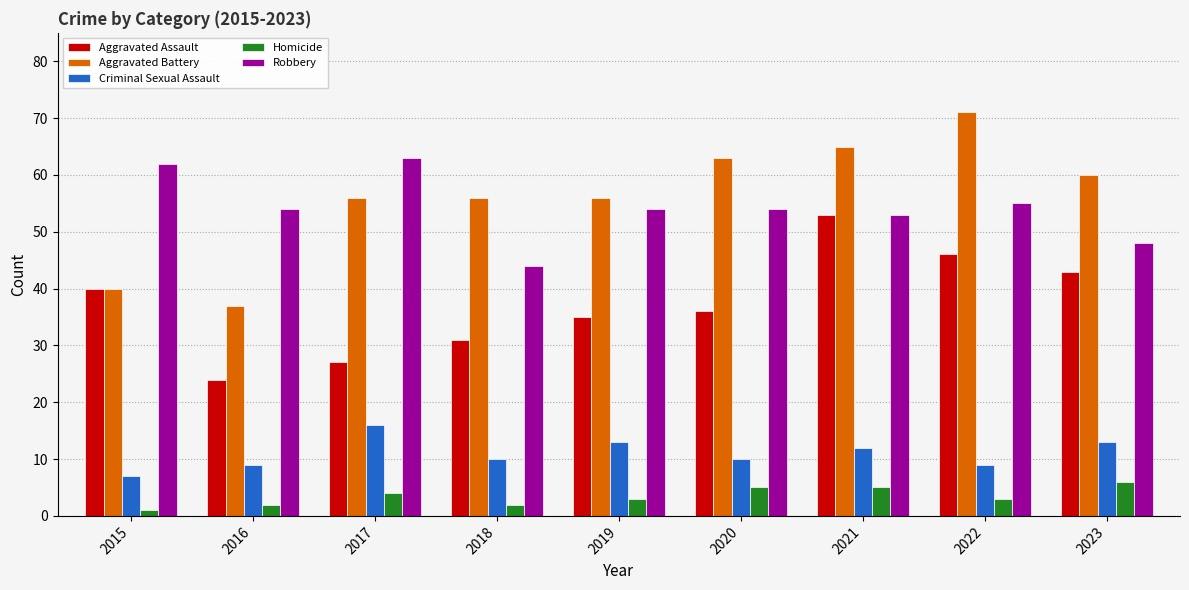

Rank the series by their maximum value, from lowest to highest.

Homicide, Criminal Sexual Assault, Aggravated Assault, Robbery, Aggravated Battery